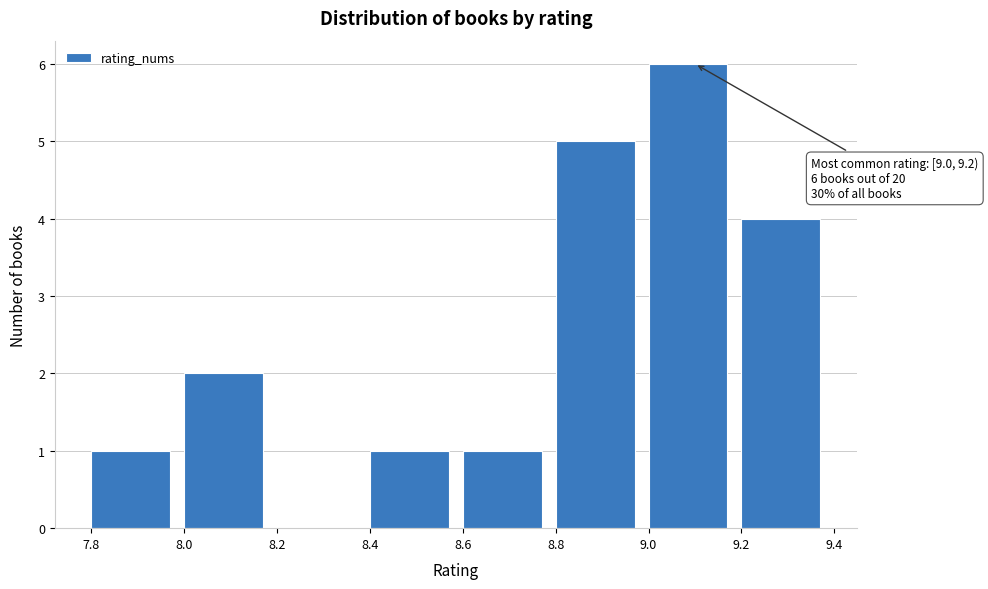

Over which range of the x-axis is the bar tallest?

9.0 to 9.2